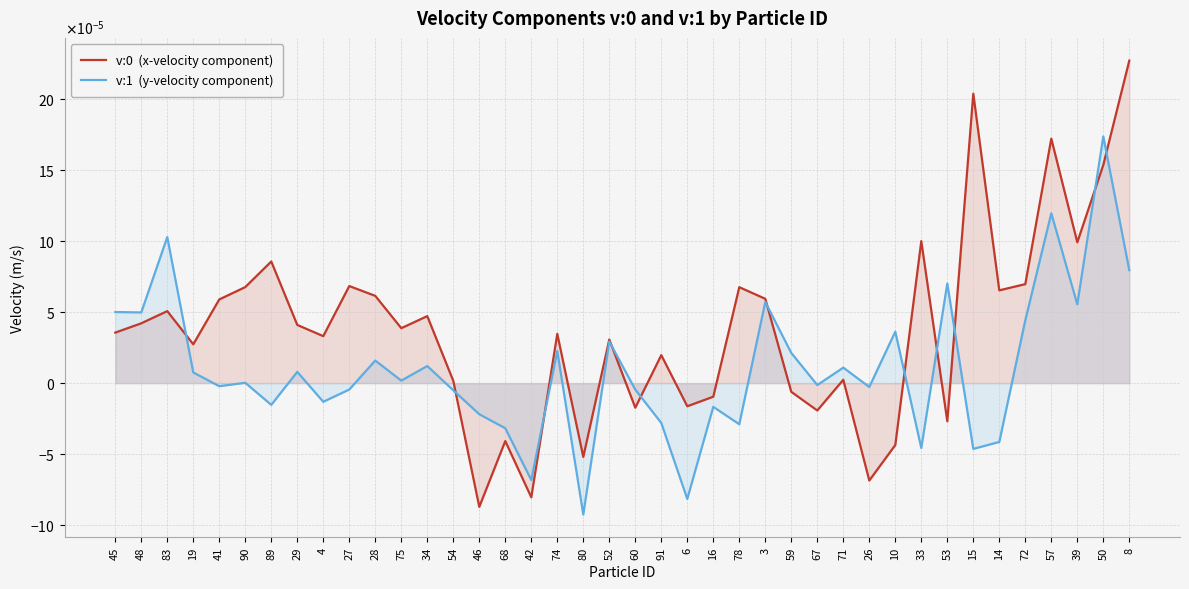

After their last crossing, which series has the higher values: v:0  (x-velocity component) or v:1  (y-velocity component)?

v:0  (x-velocity component)